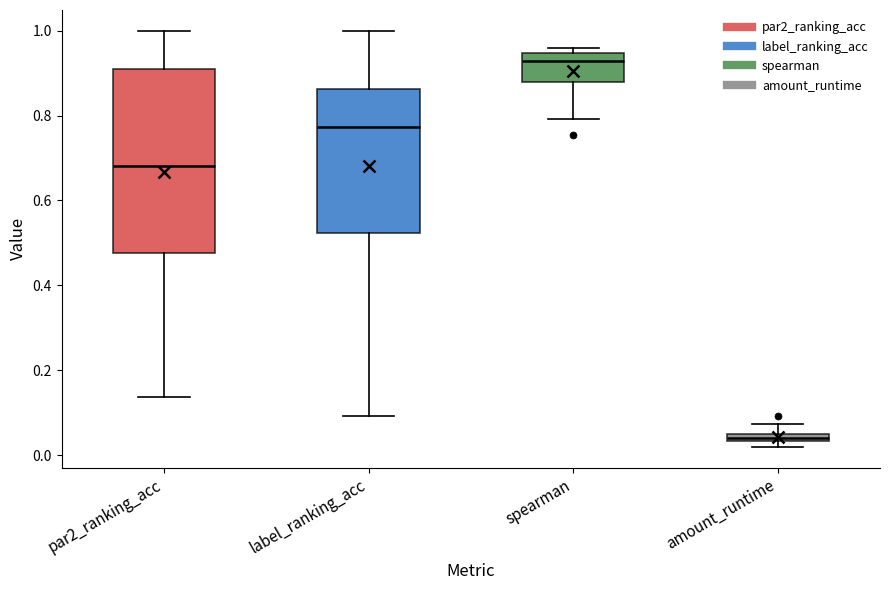

Which box has the highest median line?

spearman